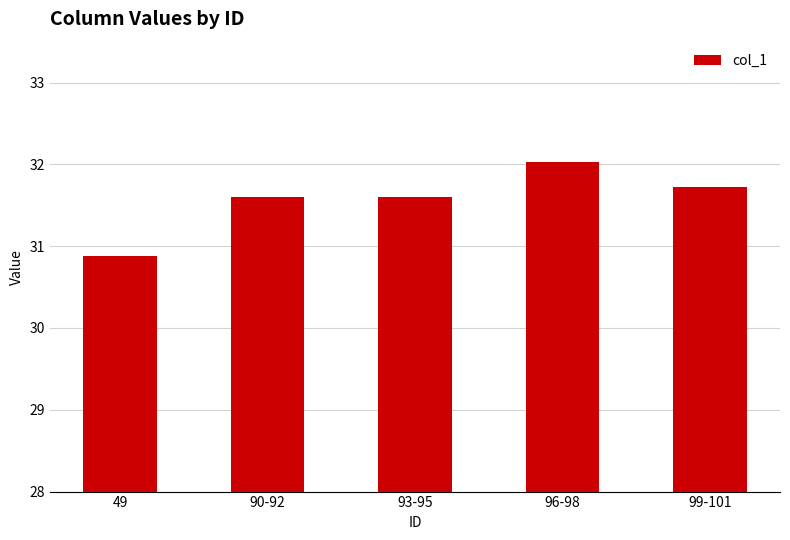

The value at 90-92 is 31.6. True or false?

True